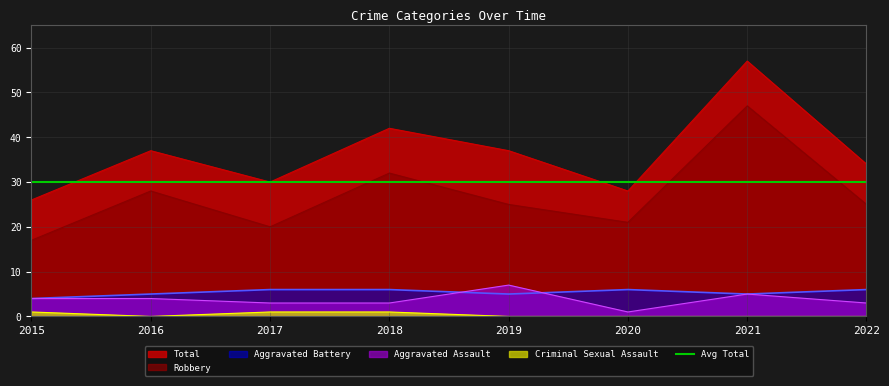

What is the value of the Total point at the 6th from the left?

28